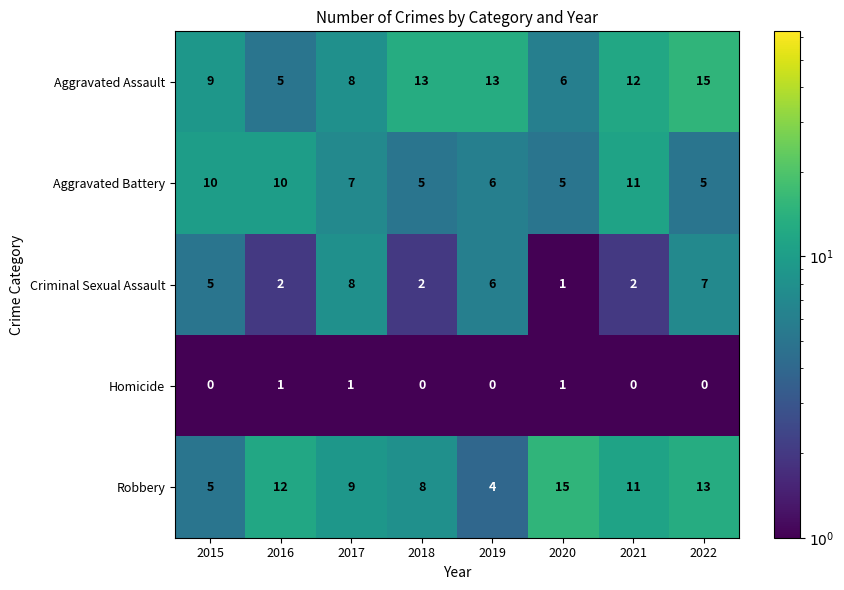

What is the approximate value of Aggravated Assault at 2020, to the nearest 10?

10